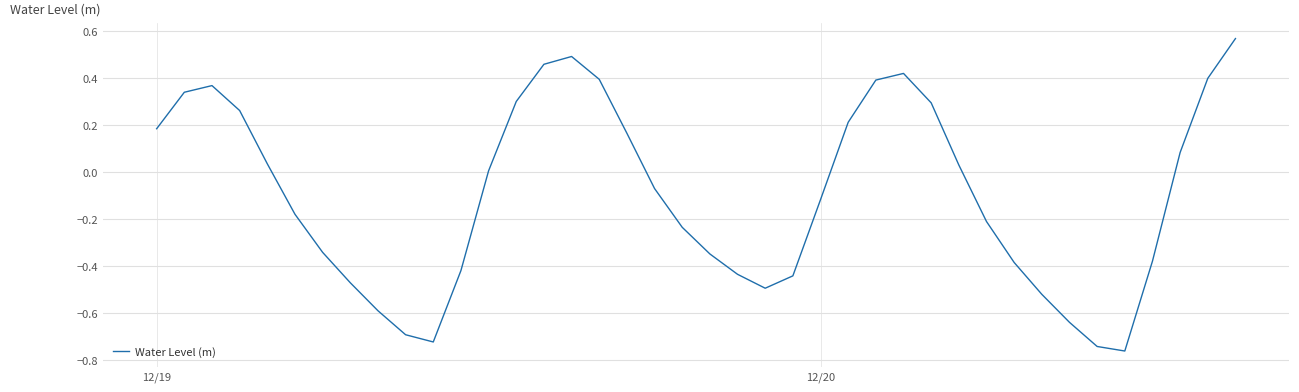

What is the difference between the maximum and minimum values?

1.3